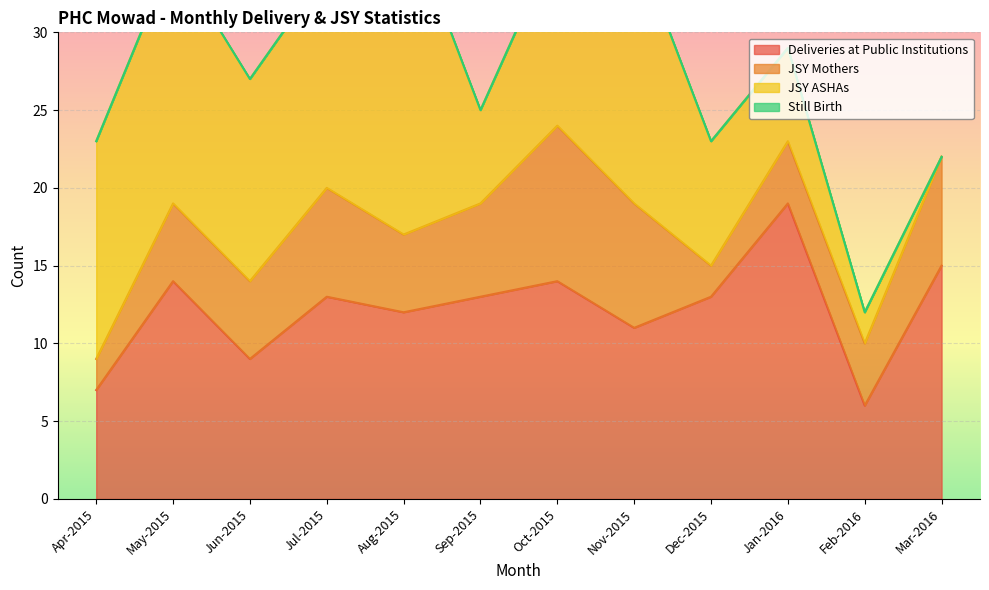

At which category is the sum across all series the highest?

Aug-2015